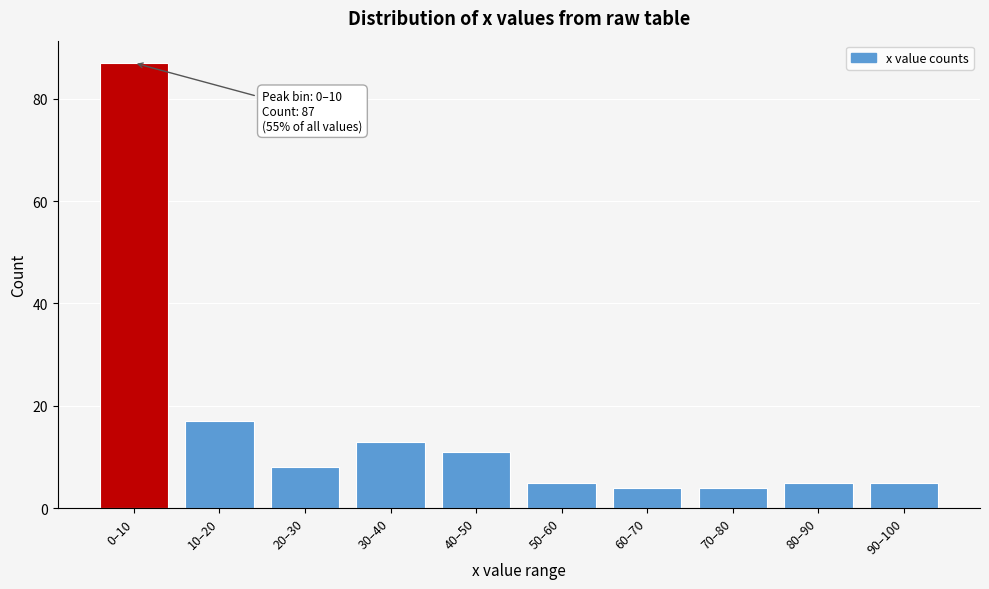

Reading right to left, list all the values displayed in this chart.

90–100=5	80–90=5	70–80=4	60–70=4	50–60=5	40–50=11	30–40=13	20–30=8	10–20=17	0–10=87